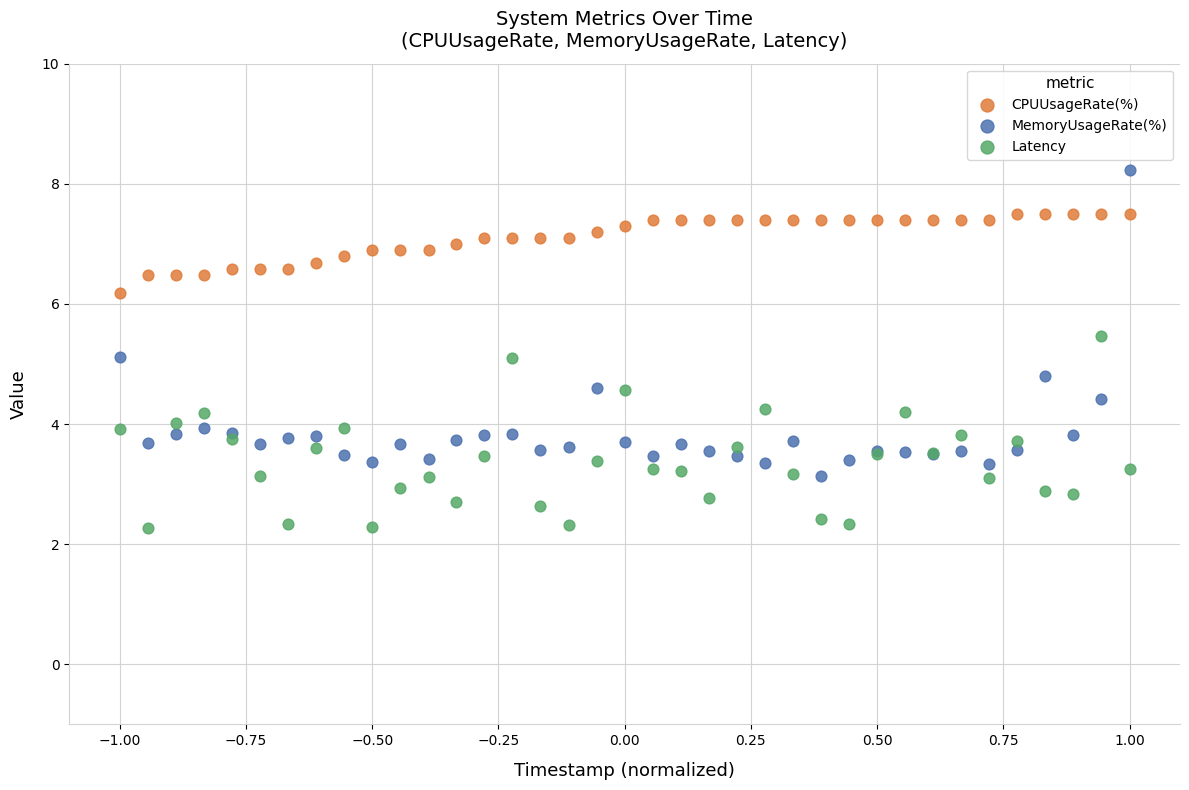

In the CPUUsageRate(%) series, what Y value is closest to 6?

6.2